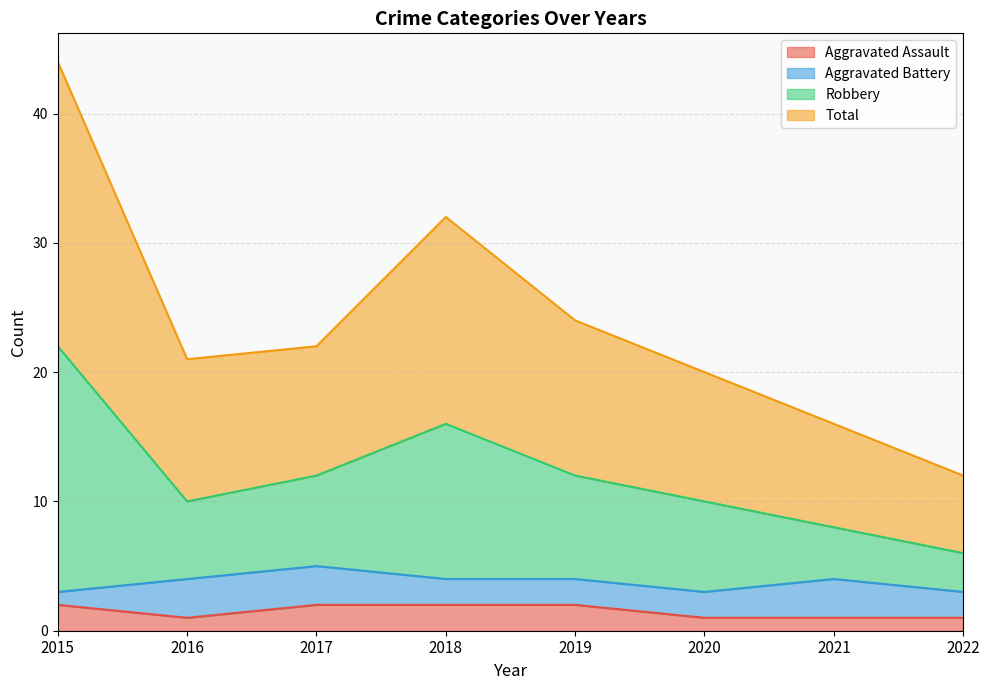

The Aggravated Assault series shows 1 at 2021. True or false?

True